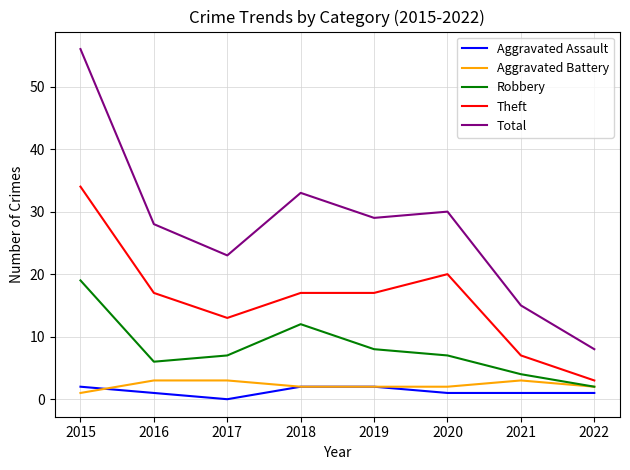

What is the highest value of the Aggravated Assault series?

2